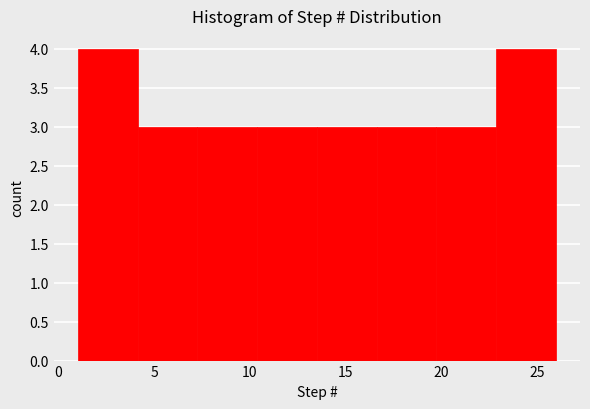

Reading left to right, transcribe this chart: for each bar, give the range it covers on the x-axis and its height. Neither the bar edges nor the heights are printed on the chart, so give them approximately, as read against the axes.

1.0 to 4.0: 4
4.0 to 7.5: 3
7.5 to 10.5: 3
10.5 to 13.5: 3
13.5 to 16.5: 3
16.5 to 20.0: 3
20.0 to 23.0: 3
23.0 to 26.0: 4